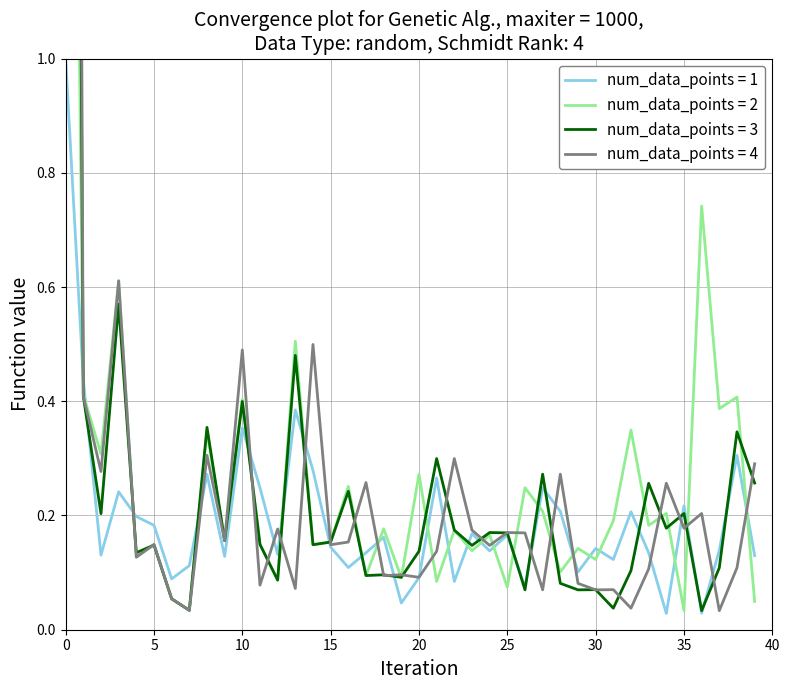

Between 16 and 19, which series saw the biggest shift?

2 tracking